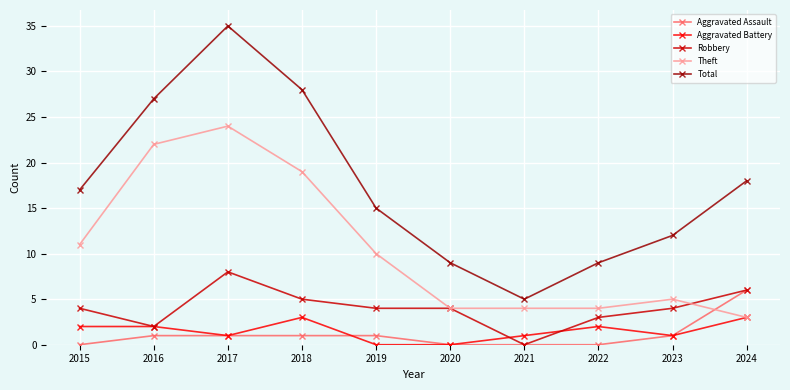

What are all the series names shown in the legend?

Aggravated Assault, Aggravated Battery, Robbery, Theft, Total